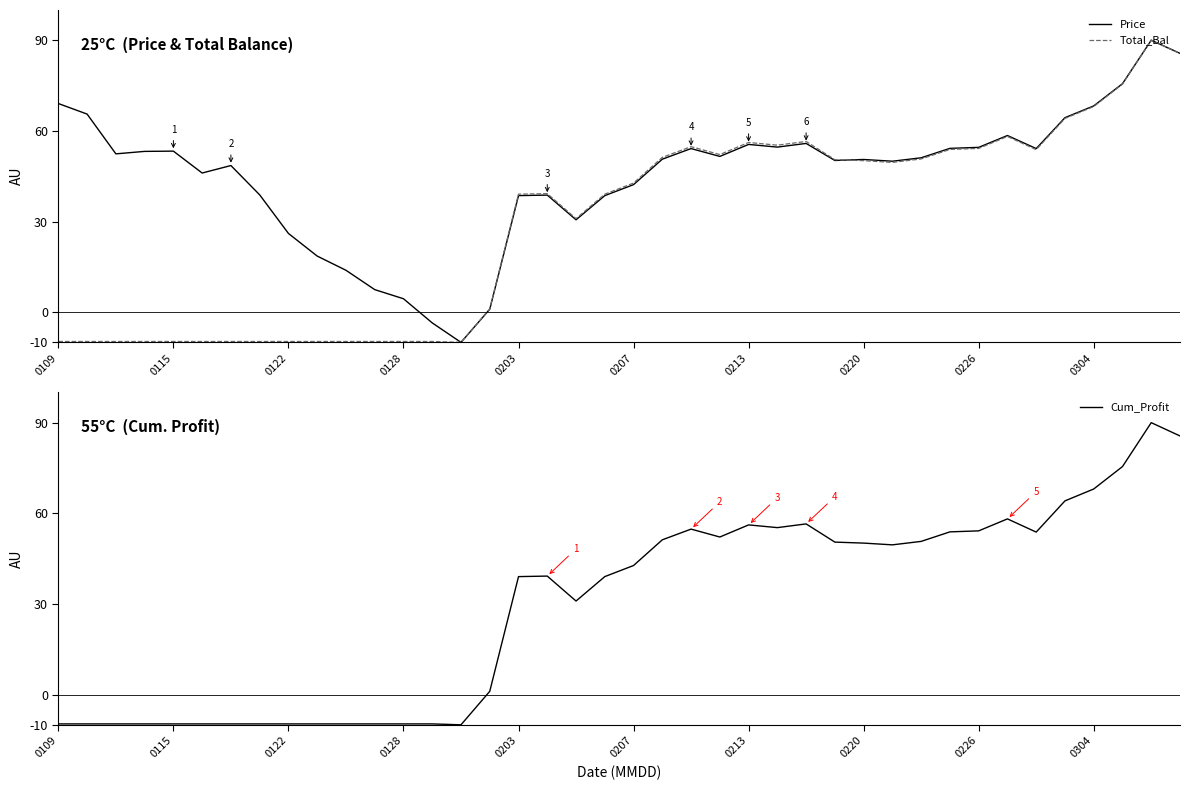

The value of Price at 29 is 80.0. True or false?

False